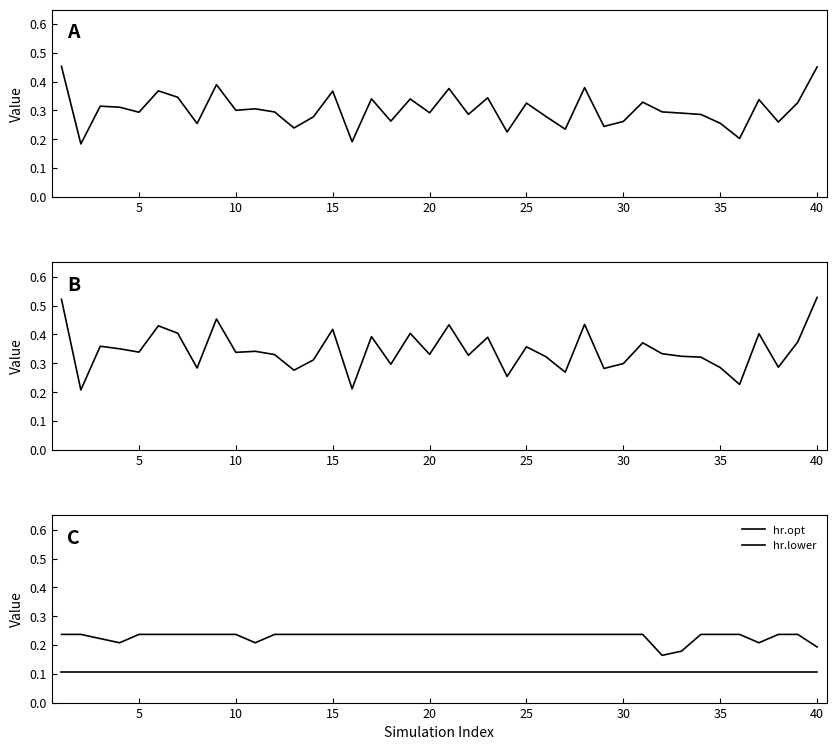

True or false: hr.opt has more than 1 interior local peaks.

False